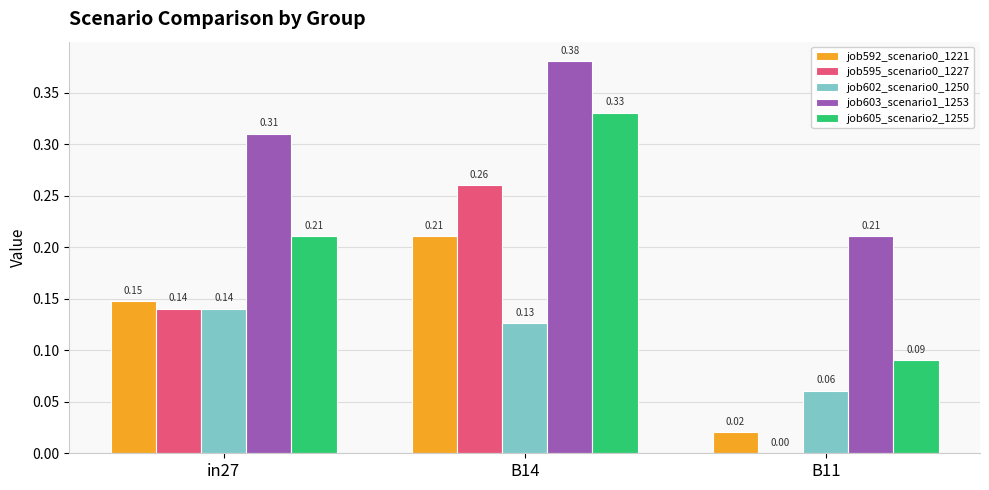

What is the sum of all job605_scenario2_1255 values?

0.6